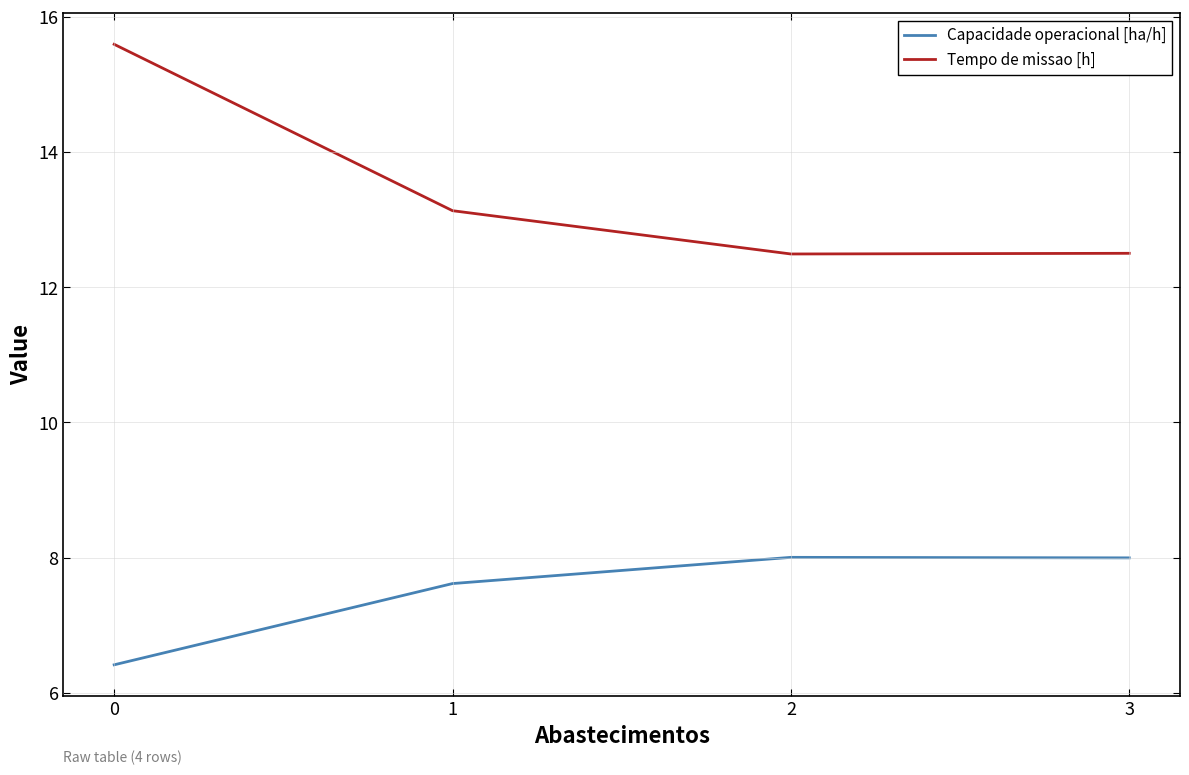

The value of Tempo de missao [h] at 0 is 6.0. True or false?

False